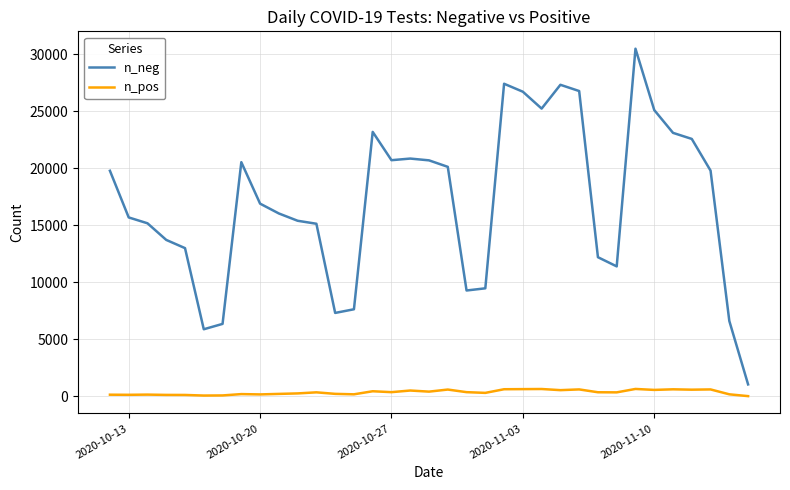

Which series has the largest range (max minus min)?

n_neg